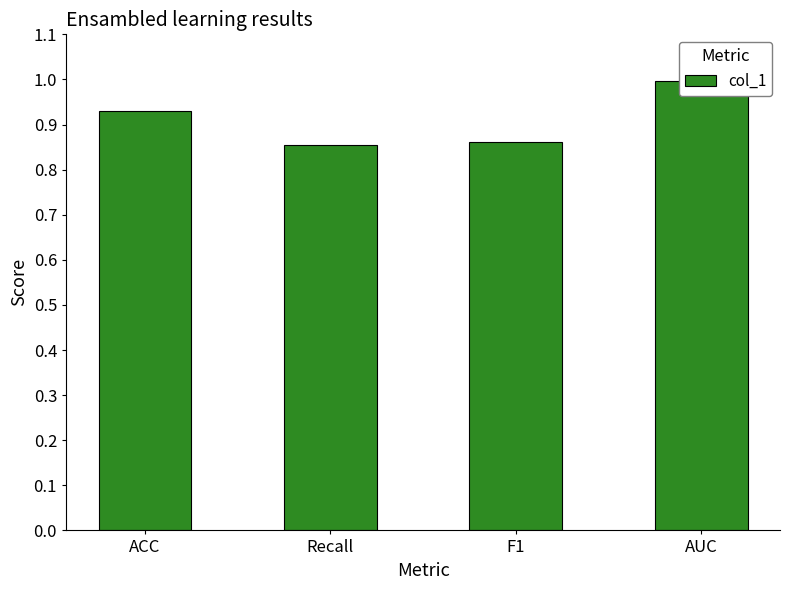

Reading left to right, what are all the values shown in this chart?

ACC=0.9	Recall=0.9	F1=0.9	AUC=1.0